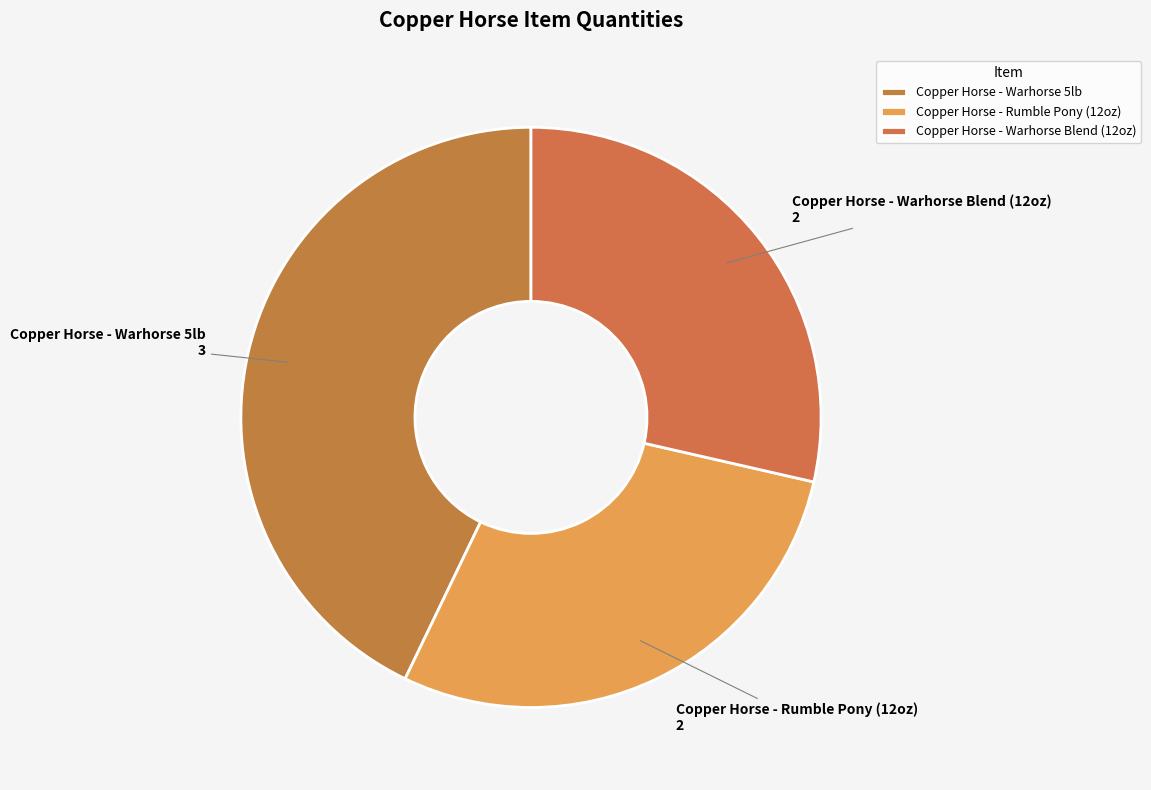

Do Copper Horse - Rumble Pony (12oz) and Copper Horse - Warhorse Blend (12oz) together represent more than half of the pie?

Yes